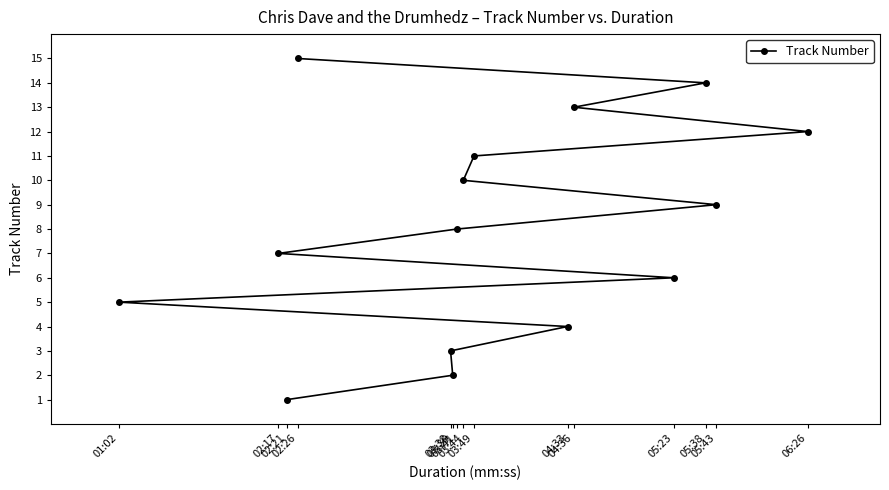

How many lines are shown in the chart?

1